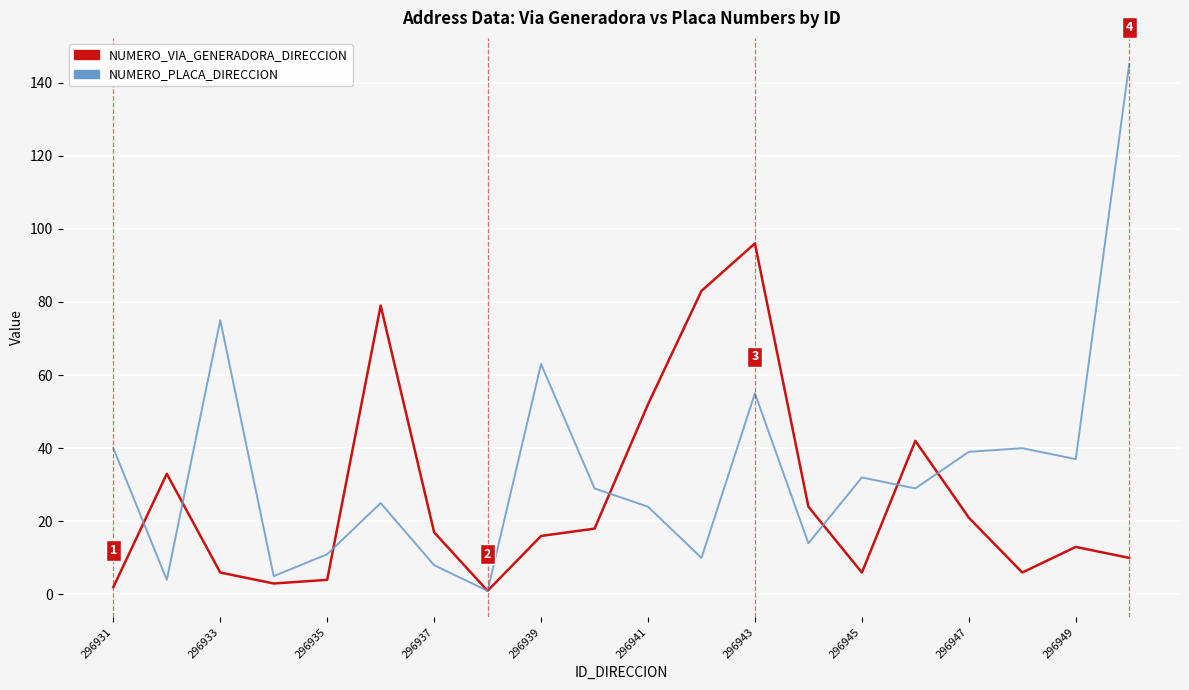

What are all the series names shown in the legend?

NUMERO_VIA_GENERADORA_DIRECCION, NUMERO_PLACA_DIRECCION